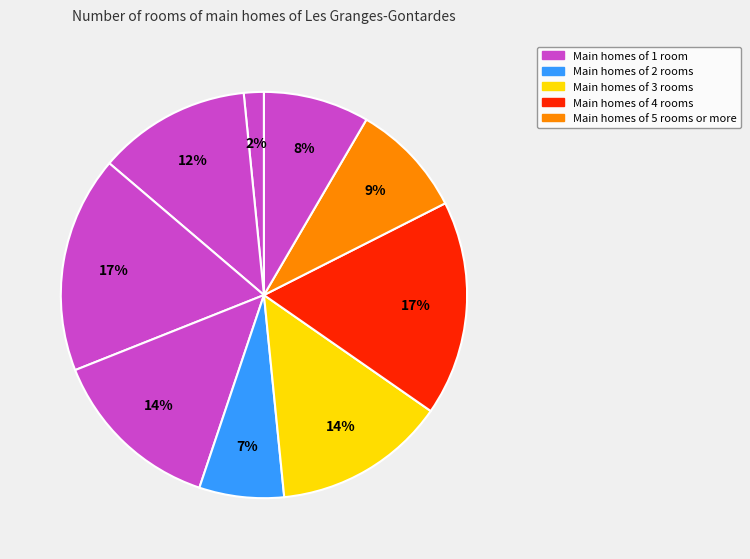

How many segments does this pie chart have?

9